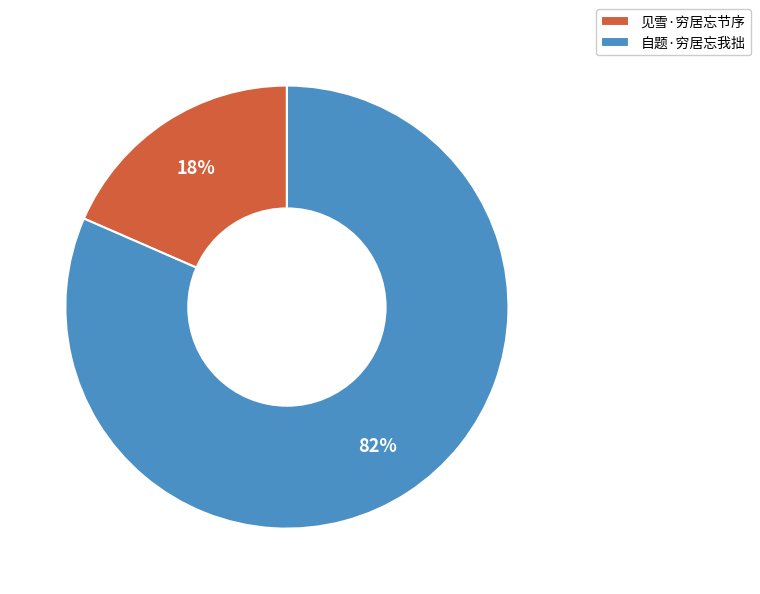

Rank the categories by value from highest to lowest.

自题·穷居忘我拙, 见雪·穷居忘节序